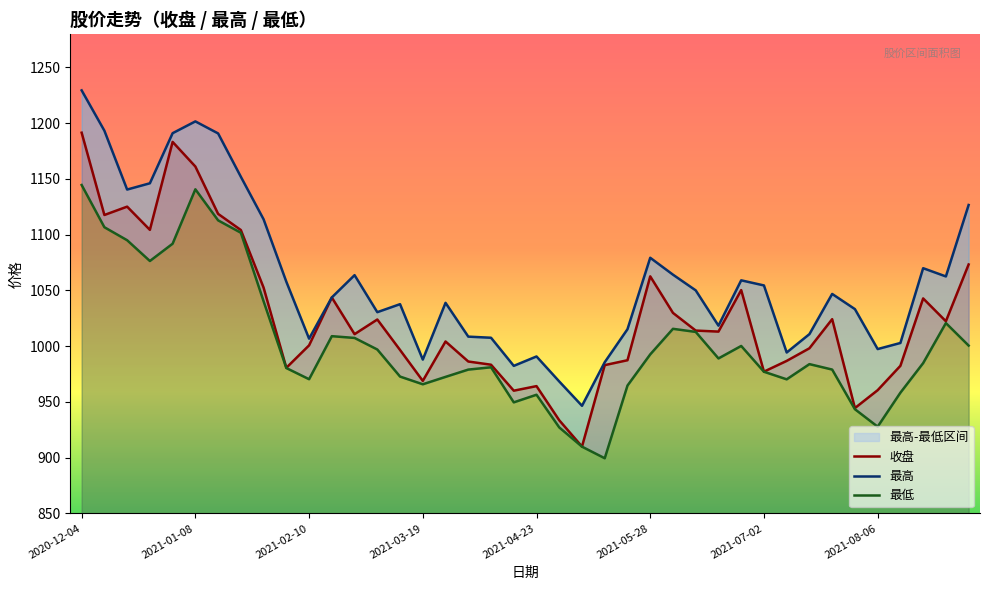

How many values in the 最高 series are below 1046?

20